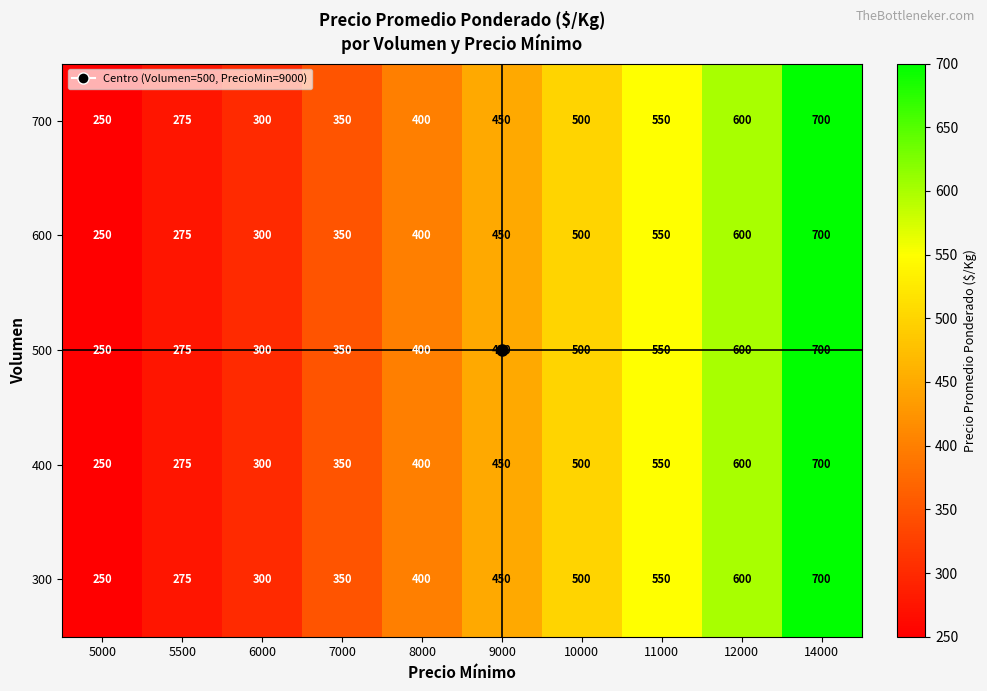

What is the sum of all 500 values?

4375